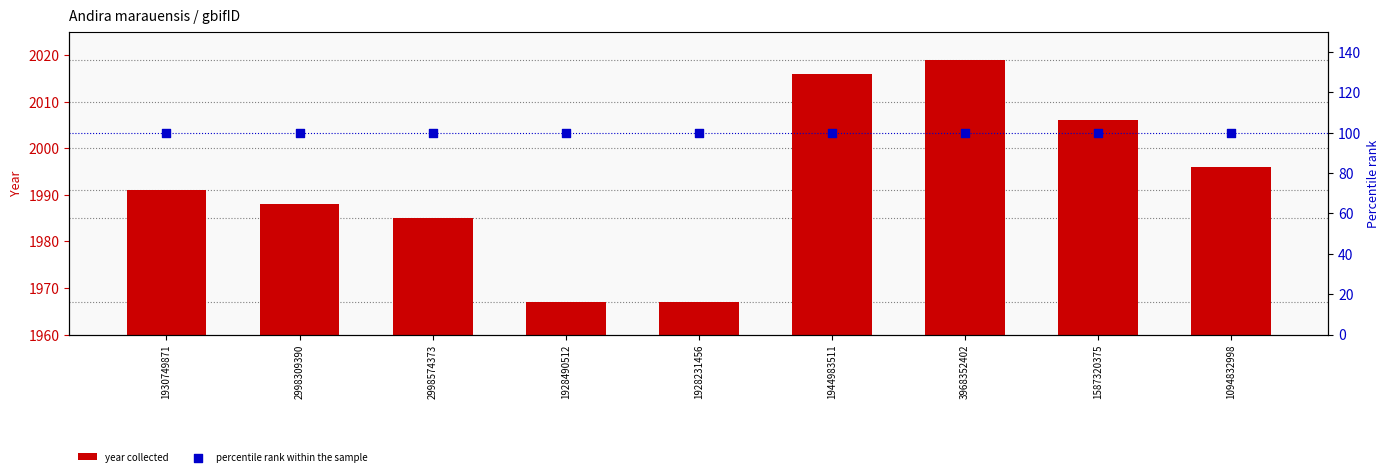

What is the difference between the maximum and second lowest values in the year collected series?

52